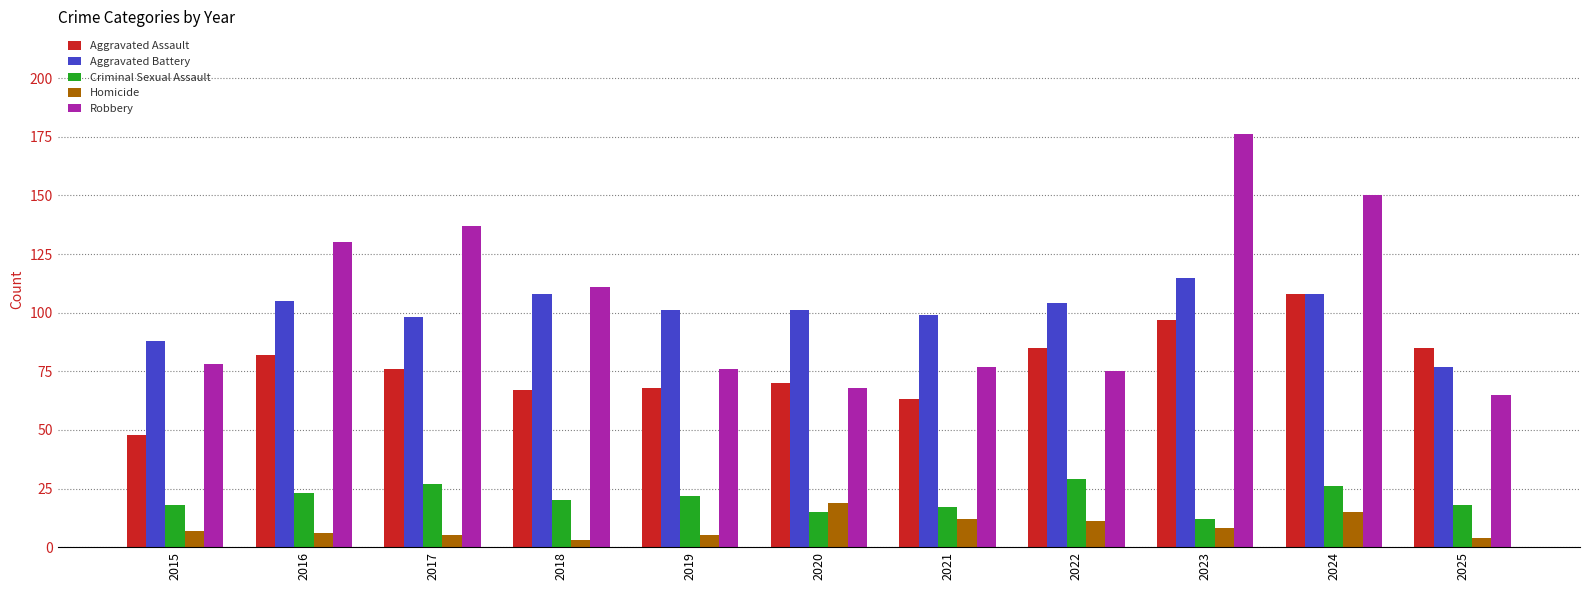

Reading right to left, what are all the values shown in this chart?

Aggravated Assault: 2025=85	2024=108	2023=97	2022=85	2021=63	2020=70	2019=68	2018=67	2017=76	2016=82	2015=48
Aggravated Battery: 2025=77	2024=108	2023=115	2022=104	2021=99	2020=101	2019=101	2018=108	2017=98	2016=105	2015=88
Criminal Sexual Assault: 2025=18	2024=26	2023=12	2022=29	2021=17	2020=15	2019=22	2018=20	2017=27	2016=23	2015=18
Homicide: 2025=4	2024=15	2023=8	2022=11	2021=12	2020=19	2019=5	2018=3	2017=5	2016=6	2015=7
Robbery: 2025=65	2024=150	2023=176	2022=75	2021=77	2020=68	2019=76	2018=111	2017=137	2016=130	2015=78